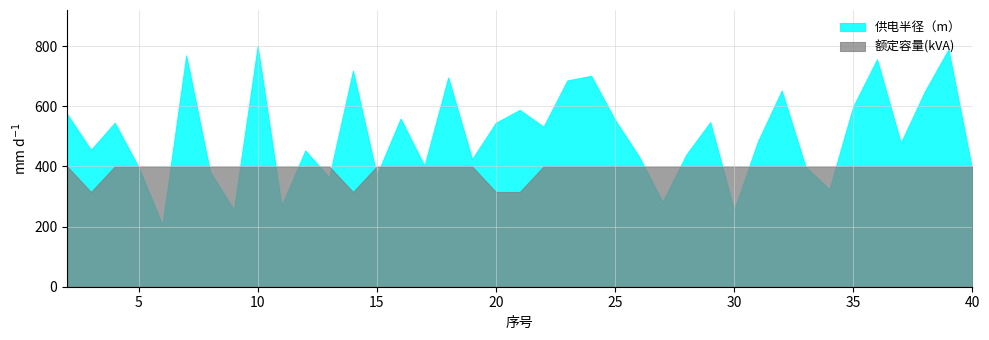

How many values in the 额定容量(kVA) series are below 400?

4